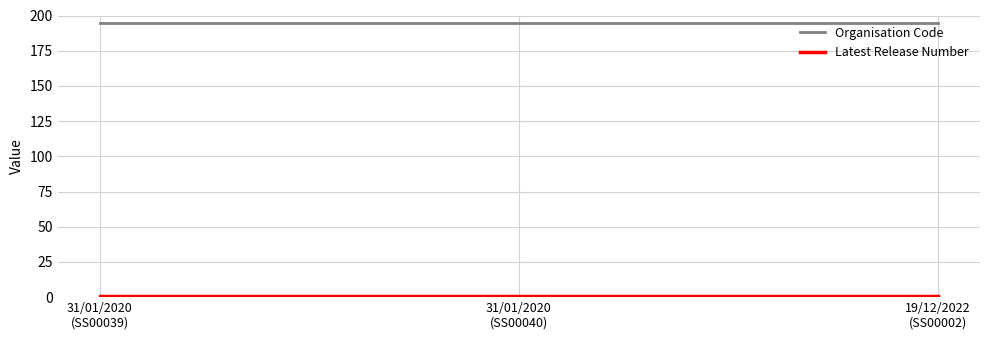

At how many categories does at least one series exceed 29?

3